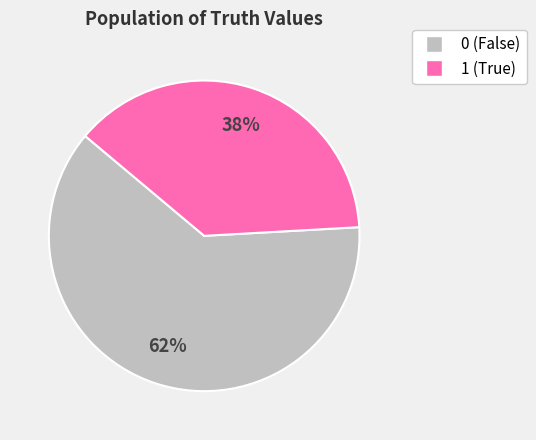

The 0 slice represents 56% of the pie. True or false?

False